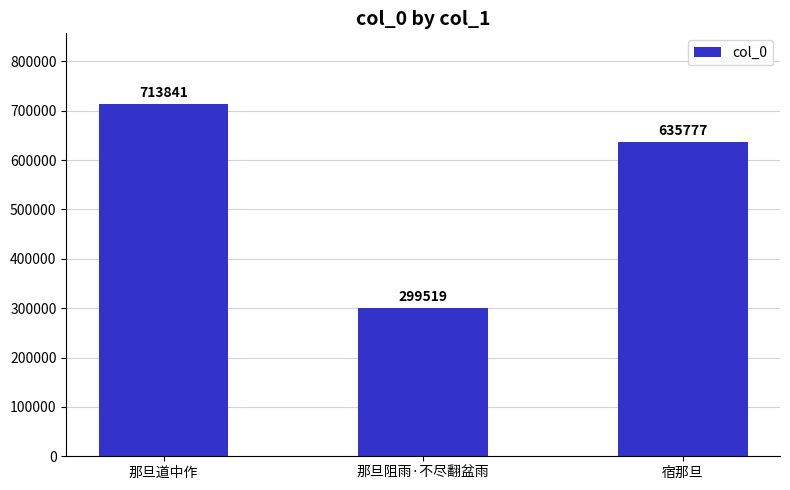

How many bars are there in total?

3